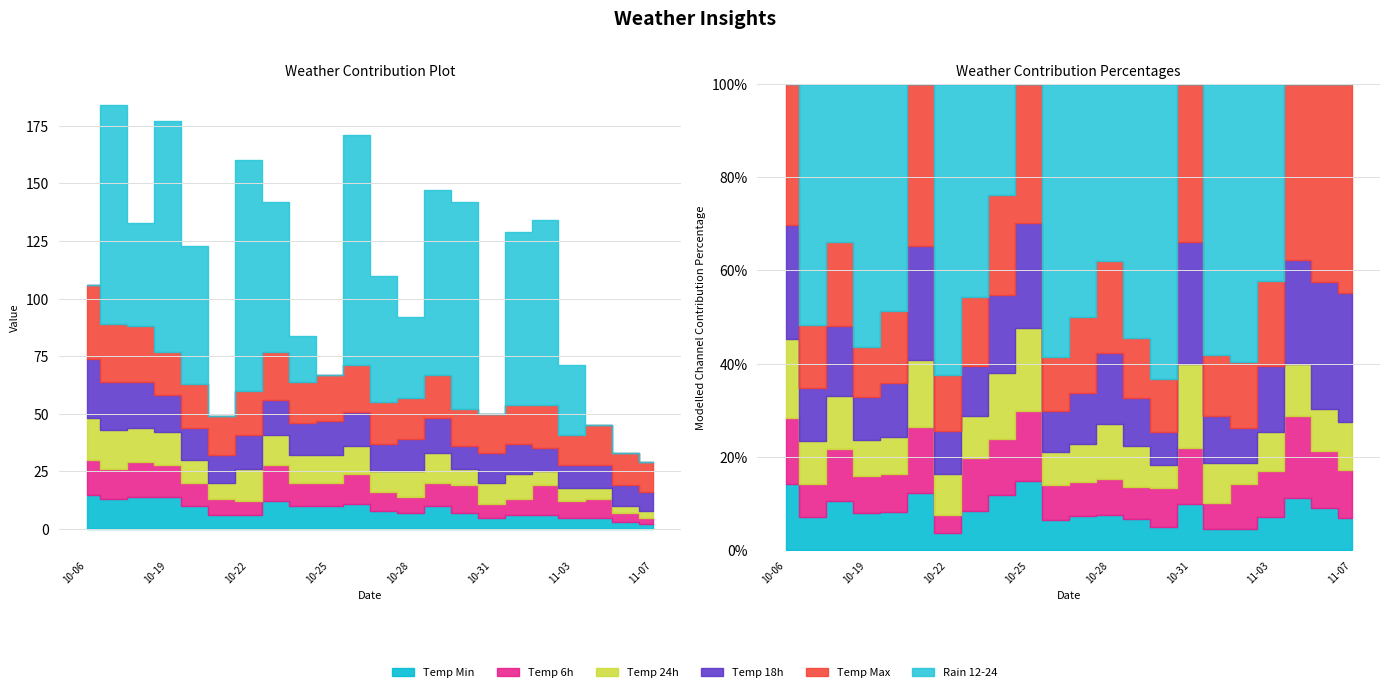

What is the label of the 21st point from the left?

2023-11-06